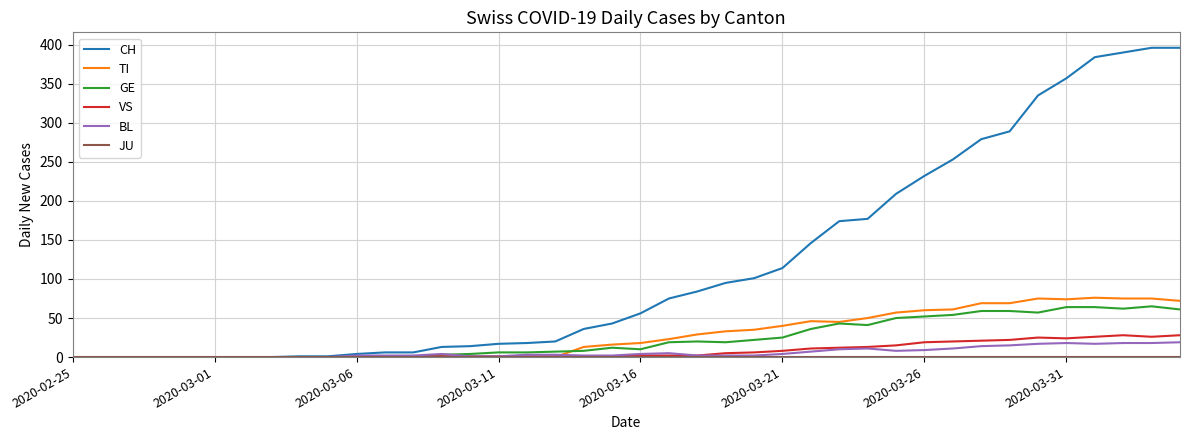

What is the maximum value for GE?

65